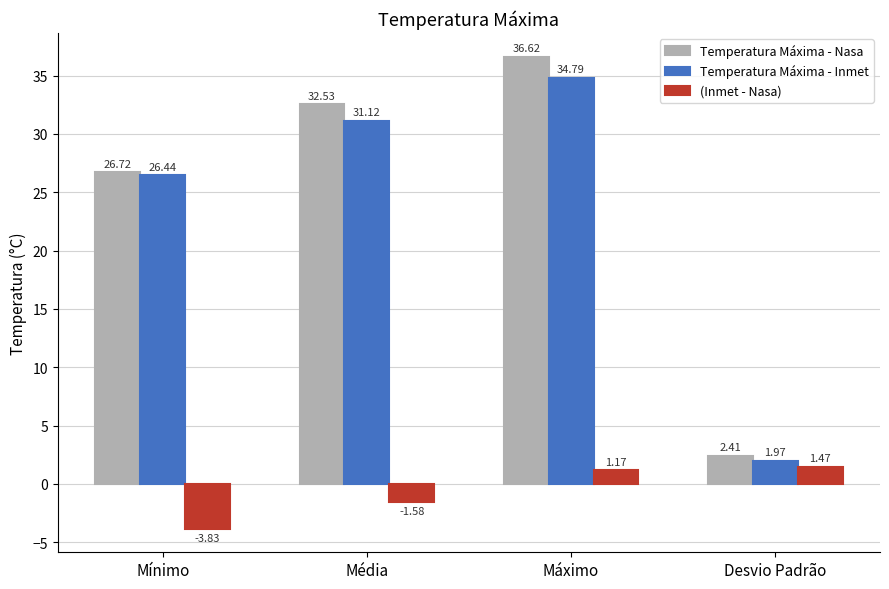

Which series changed the most between Mínimo and Média?

Temperatura Máxima - Nasa